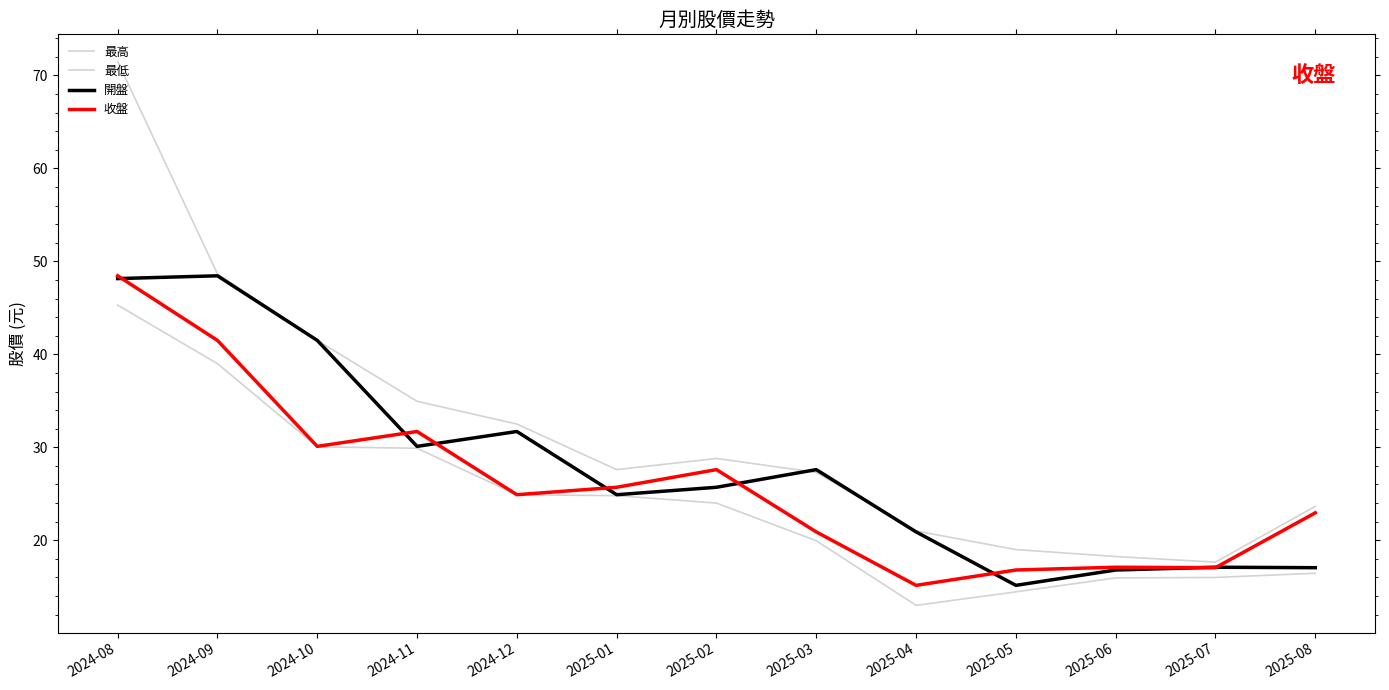

The value of 開盤 at 2024-08 is 48.1. True or false?

True